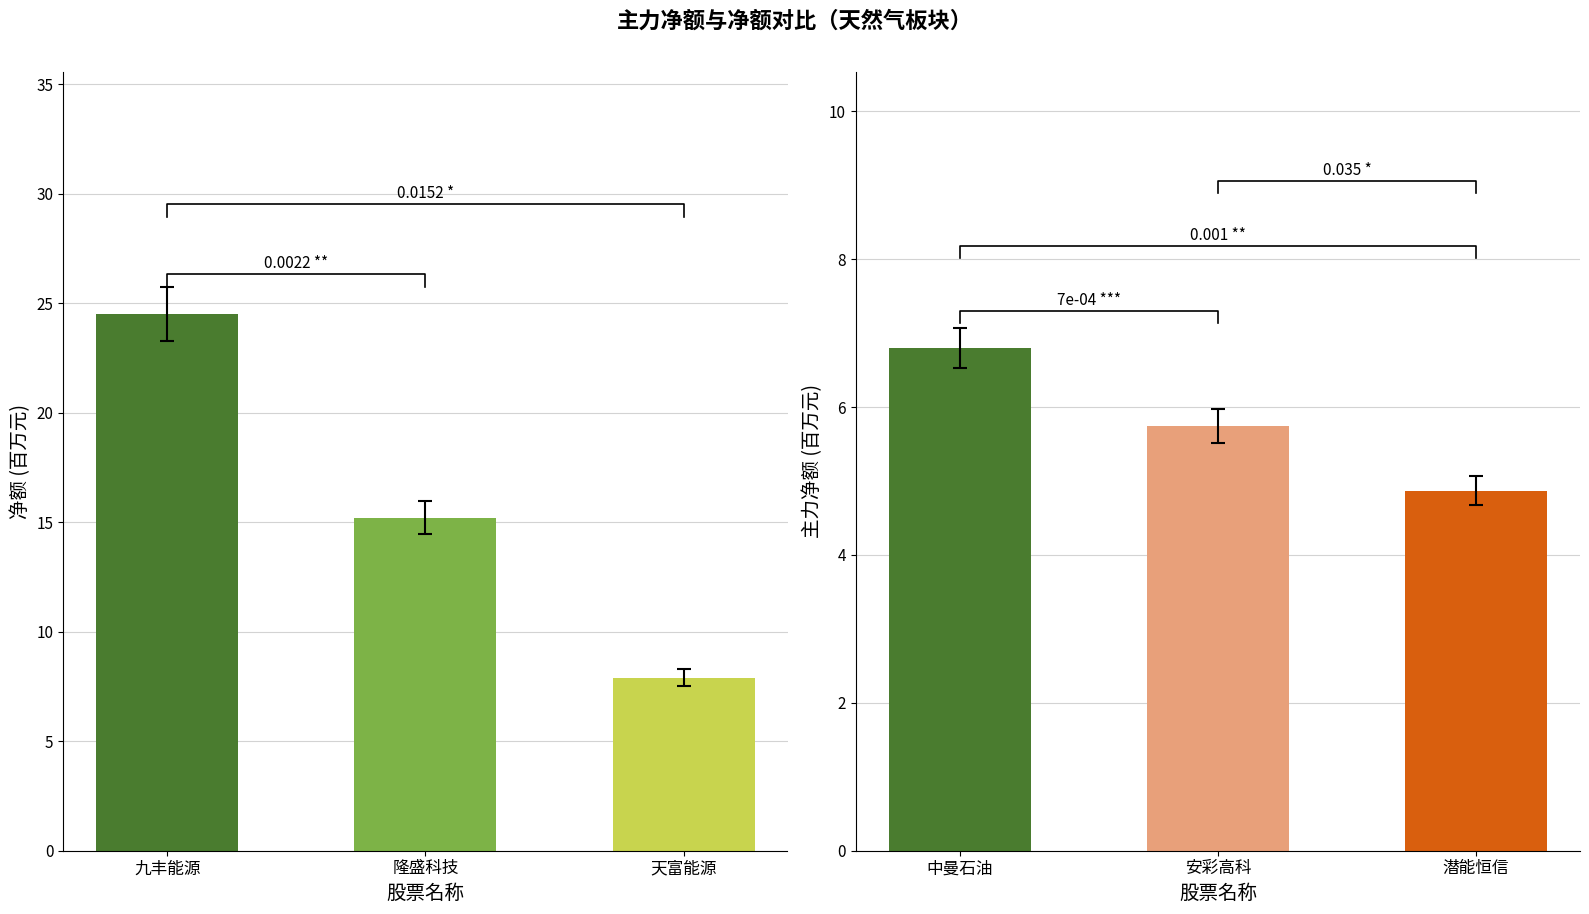

Rank the series by their average value, from highest to lowest.

净额, 主力净额